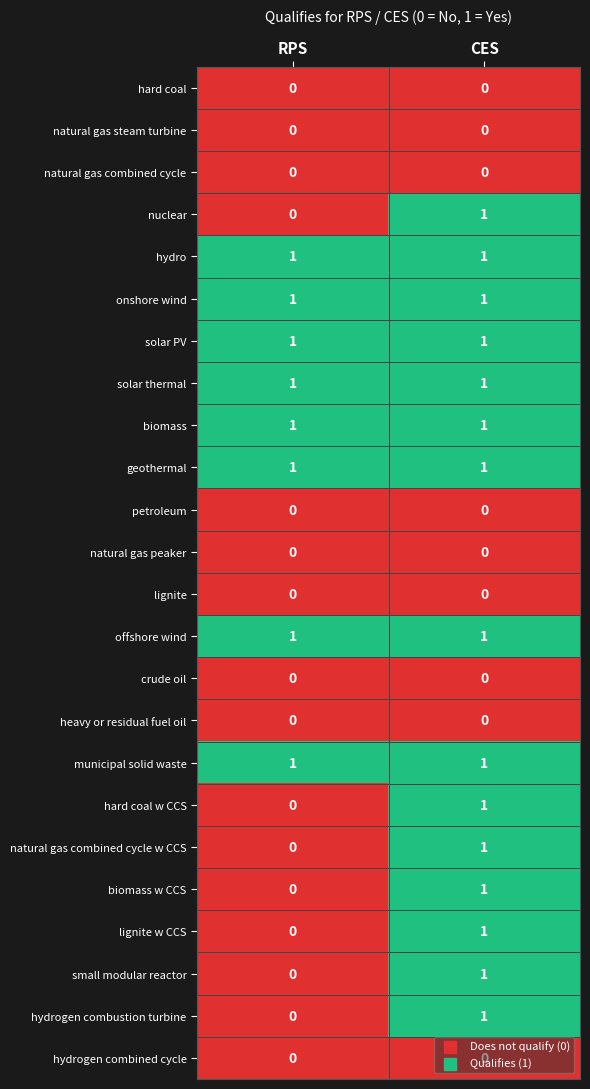

Rank the categories by hydrogen combustion turbine value from lowest to highest.

RPS, CES